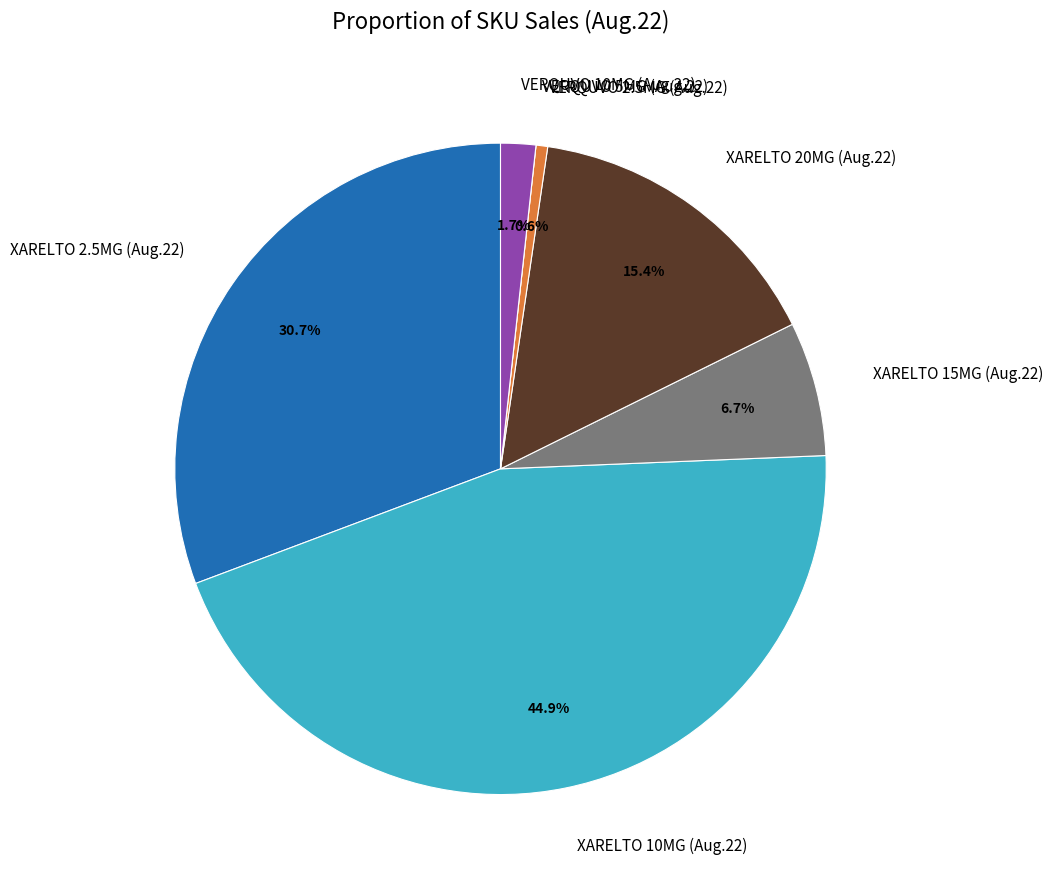

Which has a higher value, VERQUVO 2.5MG (Aug.22) or XARELTO 10MG (Aug.22)?

XARELTO 10MG (Aug.22)